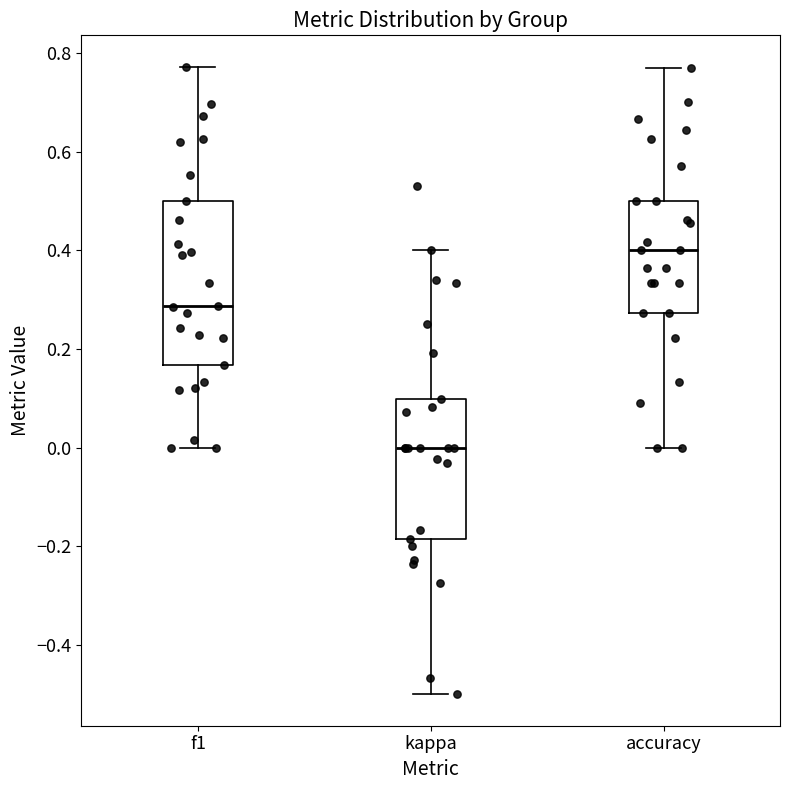

Reading left to right, read every box against the y-axis: the position of its median line, the range the box covers, and the ends of its whiskers. The values are not printed on the chart, so give them approximately, as read against the axis.

f1: median 0.28, box 0.16 to 0.50, whiskers 0.00 to 0.78
kappa: median 0.00, box -0.18 to 0.10, whiskers -0.50 to 0.40
accuracy: median 0.40, box 0.28 to 0.50, whiskers 0.00 to 0.76